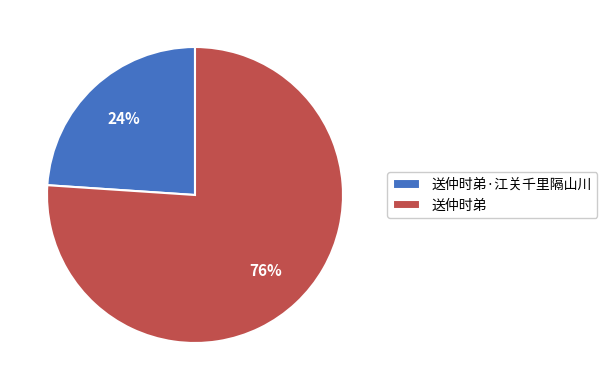

Count the number of slices in the pie.

2